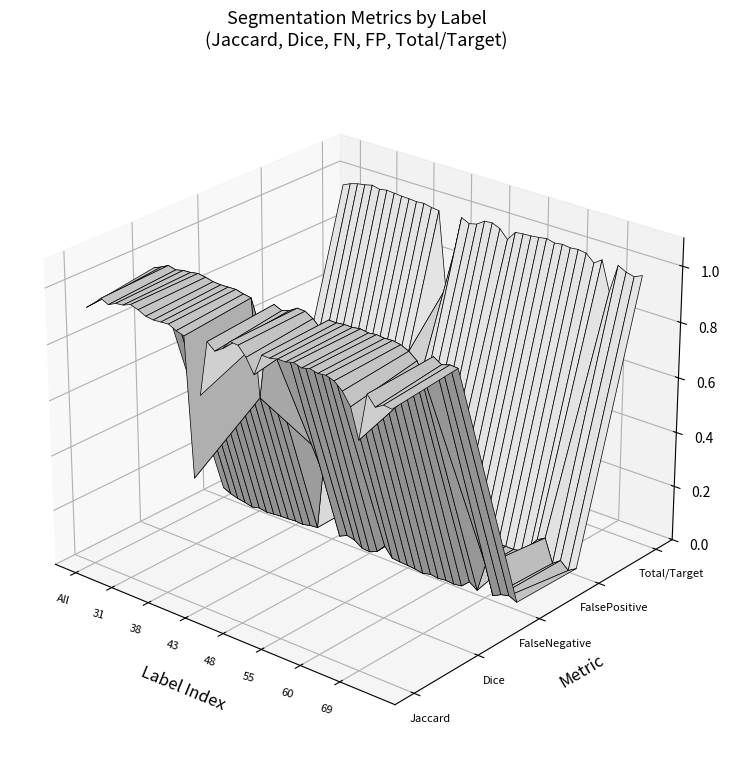

Reading left to right, transcribe all the data shown in this chart.

Jaccard: 0.9	1.0	1.0	1.0	1.0	1.0	1.0	1.0	1.0	1.0	1.0	1.0	1.0	0.9	0.5	0.8	1.0	0.9	1.0	1.0	1.0	1.0	0.9	1.0	1.0	1.0	1.0	1.0	1.0	1.0	1.0	1.0	1.0	1.0	0.9	0.8	1.0	0.9	1.0	0.9
Dice: 1.0	1.0	1.0	1.0	1.0	1.0	1.0	1.0	1.0	1.0	1.0	1.0	1.0	1.0	0.6	0.9	1.0	1.0	1.0	1.0	1.0	1.0	0.9	1.0	1.0	1.0	1.0	1.0	1.0	1.0	1.0	1.0	1.0	1.0	1.0	0.9	1.0	1.0	1.0	1.0
FalseNegative: 0.0	0.0	0.0	0.0	0.0	0.0	0.0	0.0	0.0	0.0	0.0	0.0	0.0	0.0	0.3	0.2	0.0	0.0	0.0	0.0	0.0	0.0	0.0	0.0	0.0	0.0	0.0	0.0	0.0	0.0	0.0	0.0	0.0	0.0	0.0	0.1	0.0	0.0	0.0	0.0
FalsePositive: 0.0	0.0	0.0	0.0	0.0	0.0	0.0	0.0	0.0	0.0	0.0	0.0	0.0	0.0	0.4	0.1	0.0	0.0	0.0	0.0	0.0	0.0	0.1	0.0	0.0	0.0	0.0	0.0	0.0	0.0	0.0	0.0	0.0	0.0	0.1	0.1	0.0	0.0	0.0	0.0
Total/Target: 1.0	1.0	1.0	1.0	1.0	1.0	1.0	1.0	1.0	1.0	1.0	1.0	1.0	1.0	0.7	0.8	1.0	1.0	1.0	1.0	1.0	1.0	1.0	1.0	1.0	1.0	1.0	1.0	1.0	1.0	1.0	1.0	1.0	1.0	1.0	0.9	1.0	1.0	1.0	1.0